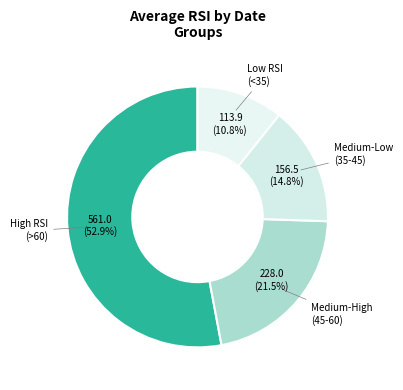

How many segments does this pie chart have?

4